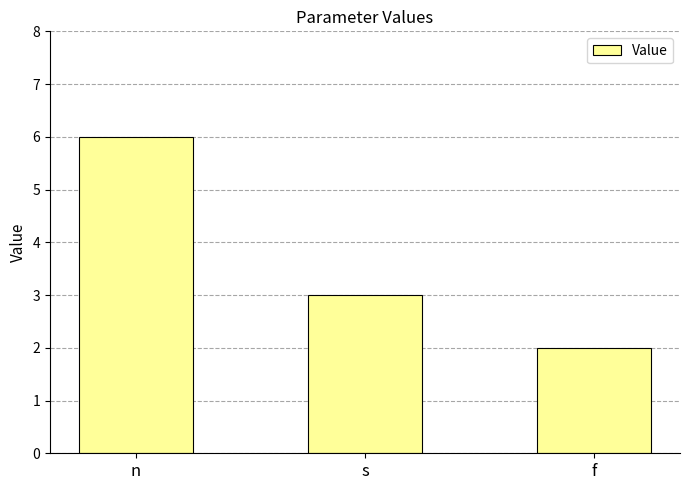

The chart shows a value of 3 at n. True or false?

False